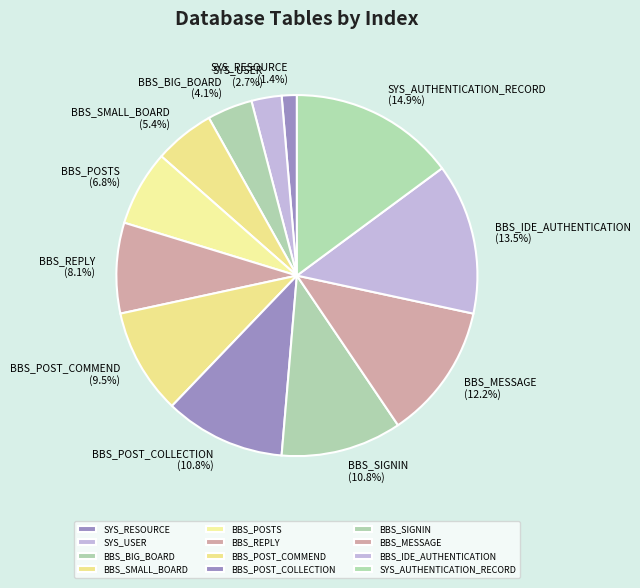

To the nearest percent, what is the combined percentage of SYS_RESOURCE and BBS_POSTS?

8%